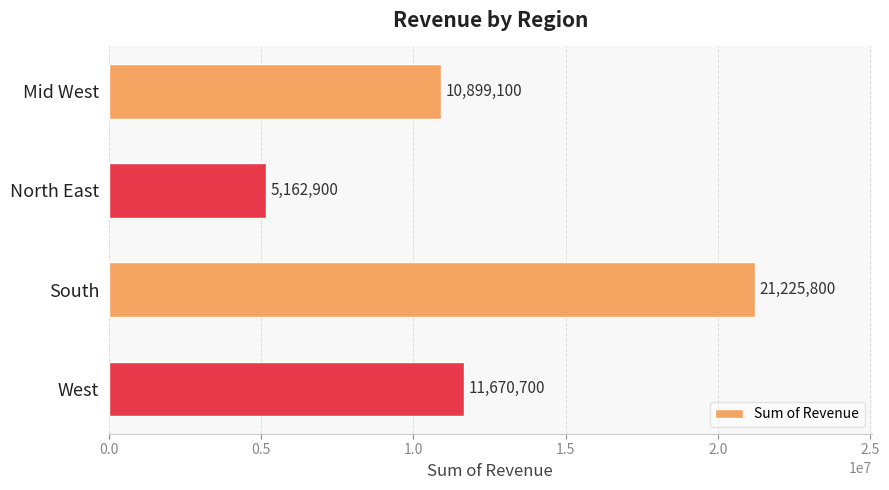

Reading top to bottom, list all the values displayed in this chart.

Mid West=10899100	North East=5162900	South=21225800	West=11670700